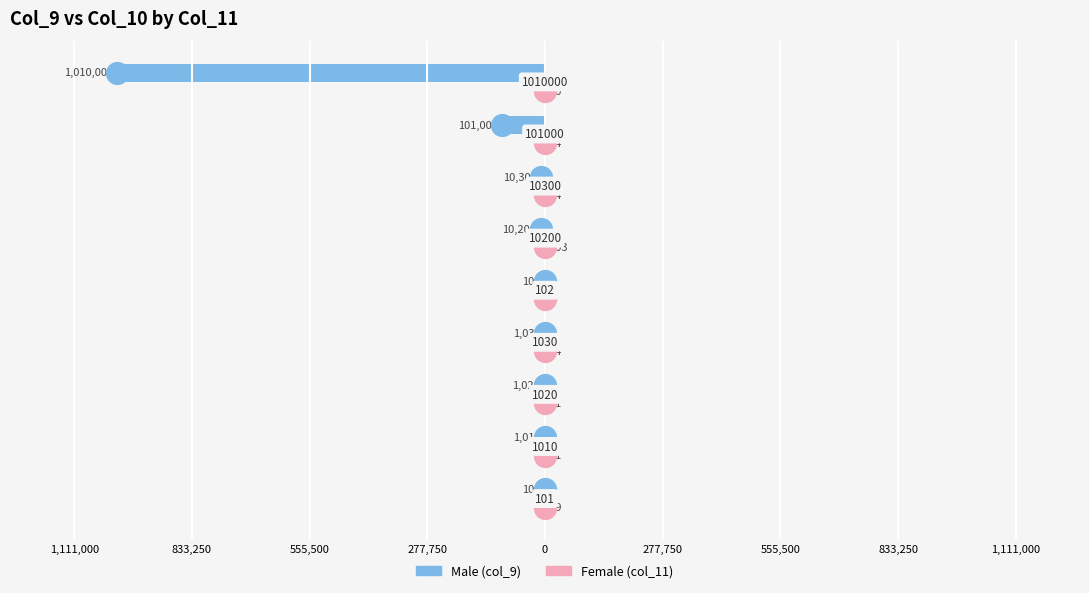

At how many categories does at least one series exceed -344344?

9